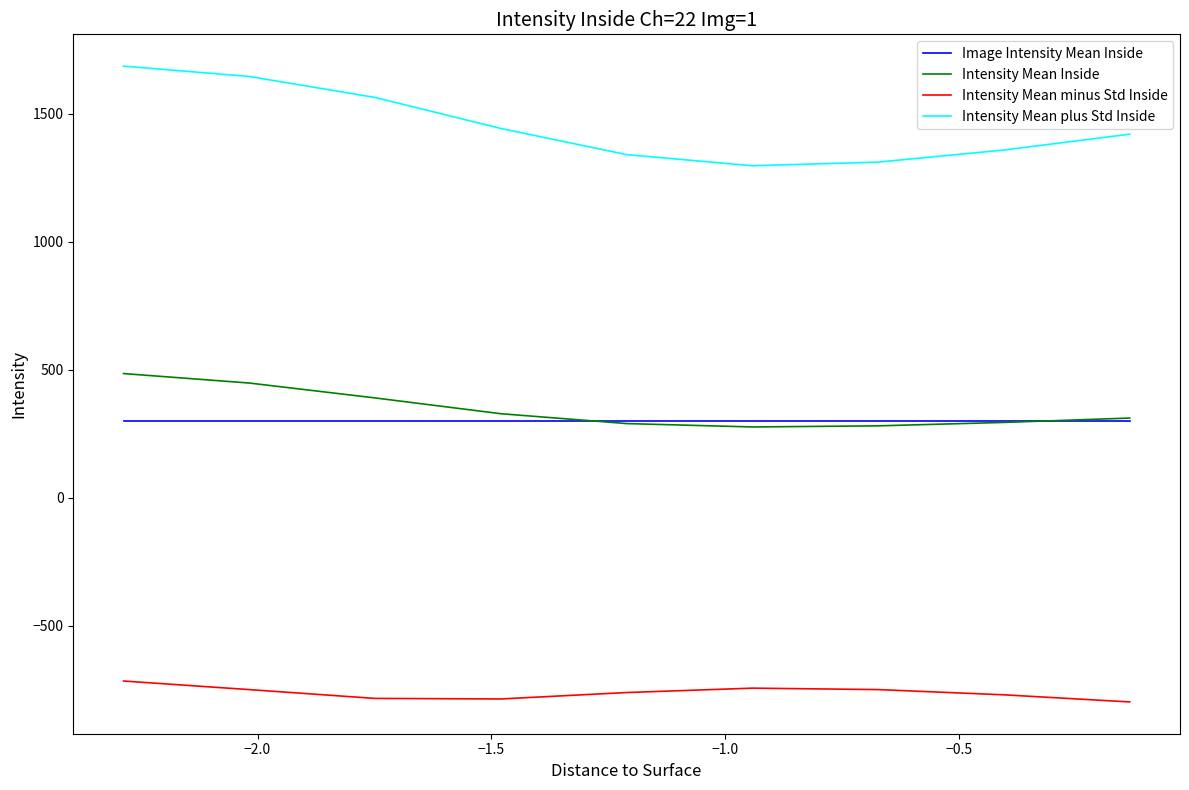

Which series has the largest total across all categories?

Intensity Mean plus Std Inside